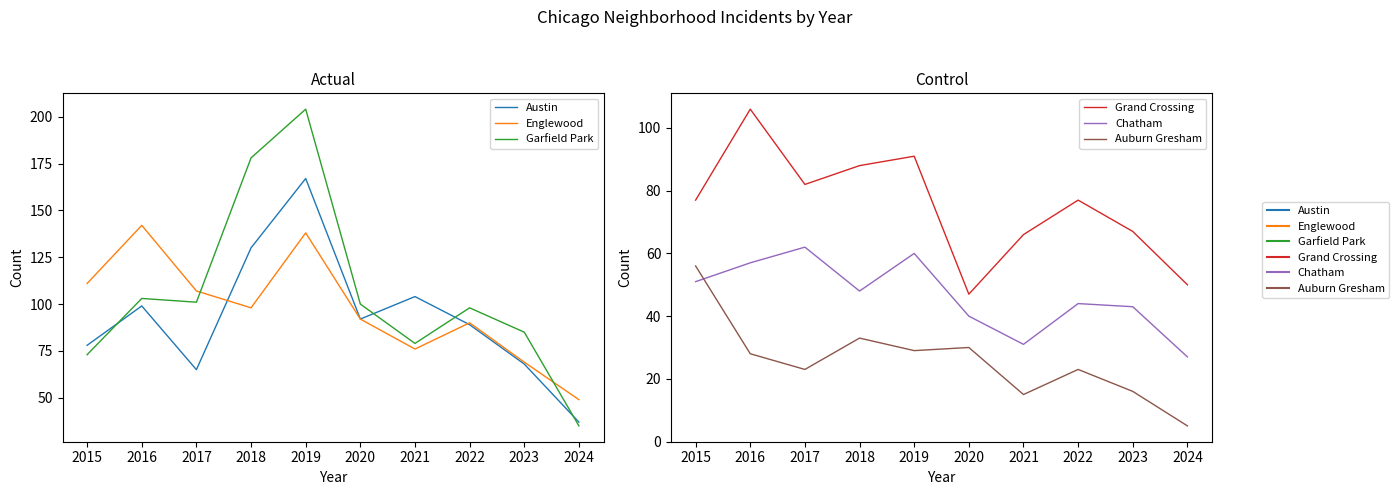

What is the maximum value shown in the chart?

204